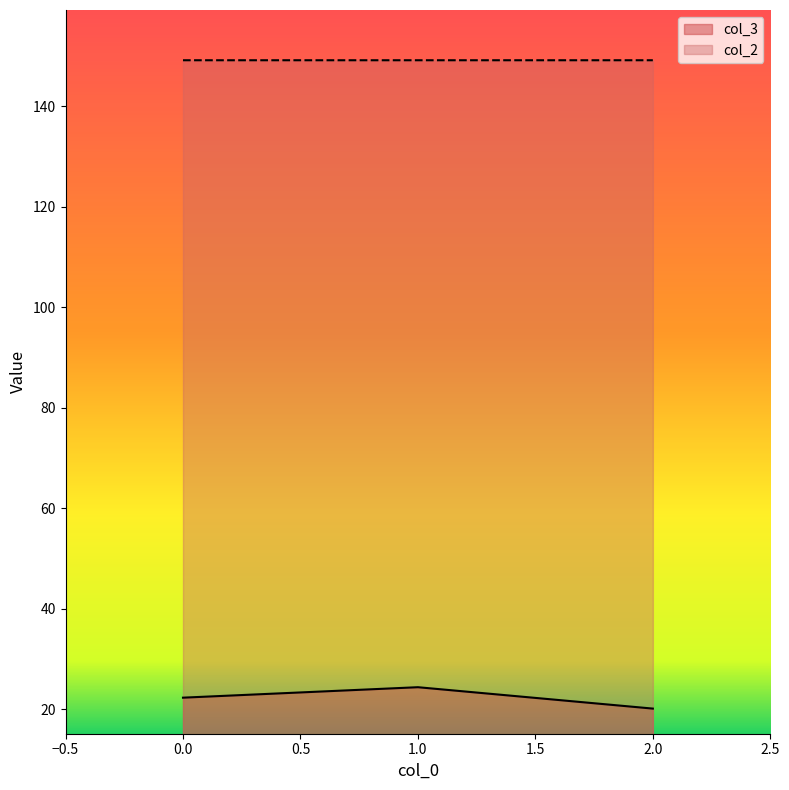

Count the number of categories in the chart.

3